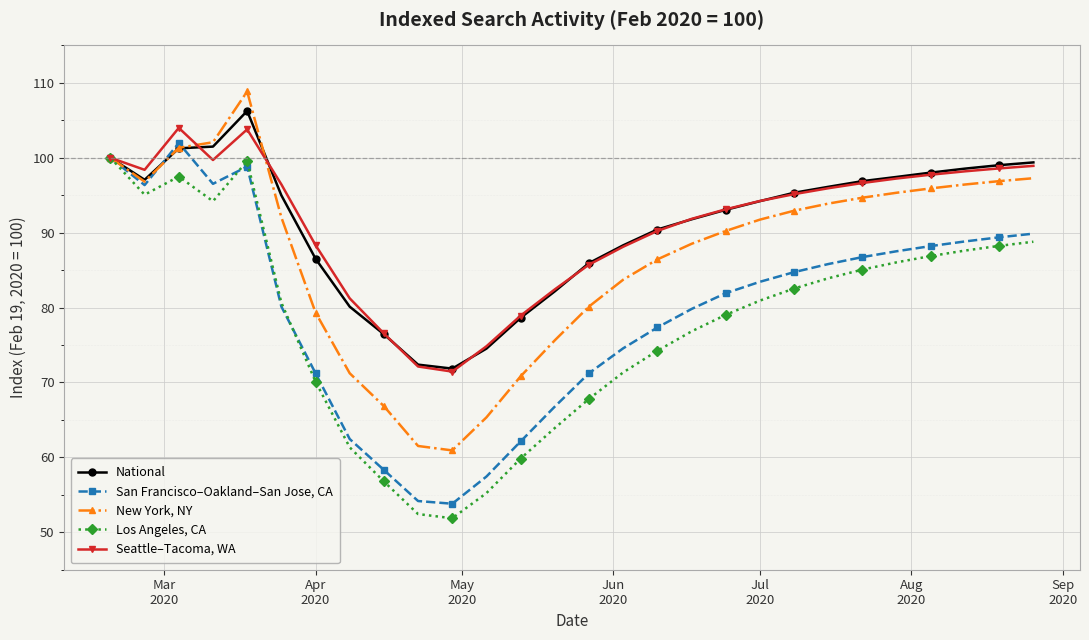

What is the lowest value of the Seattle–Tacoma, WA series?

71.5